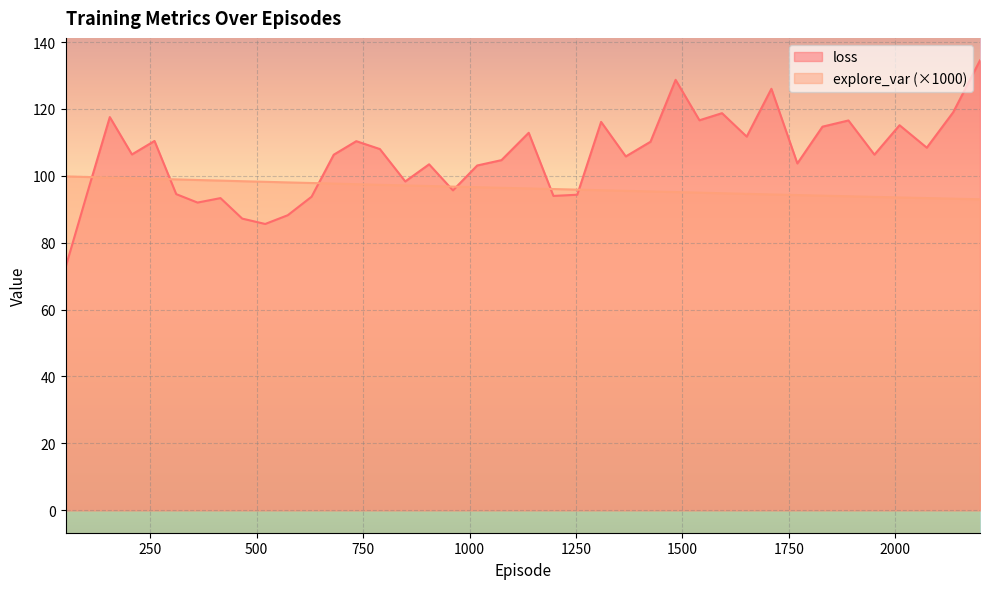

What is the label of the 6th point from the right?

1890.0